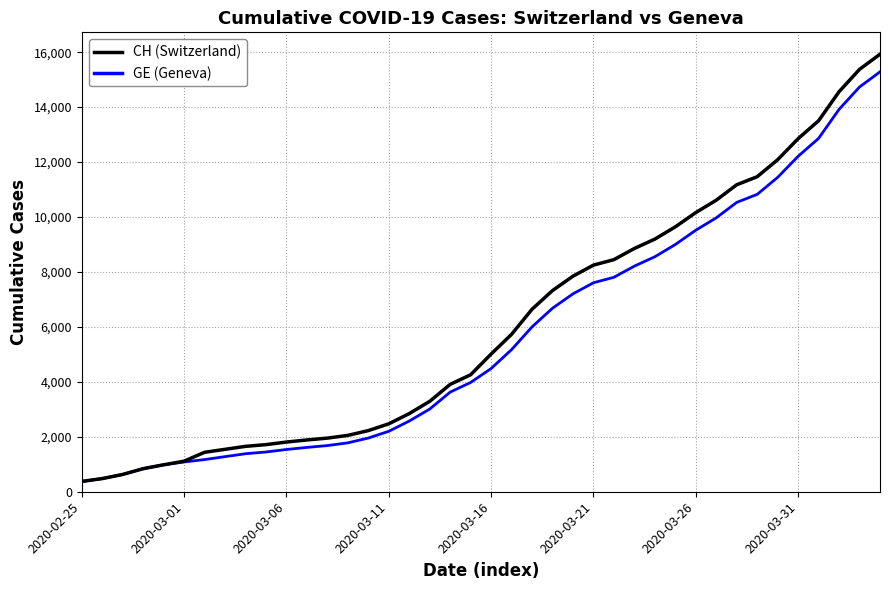

What is the maximum value shown in the chart?

15926